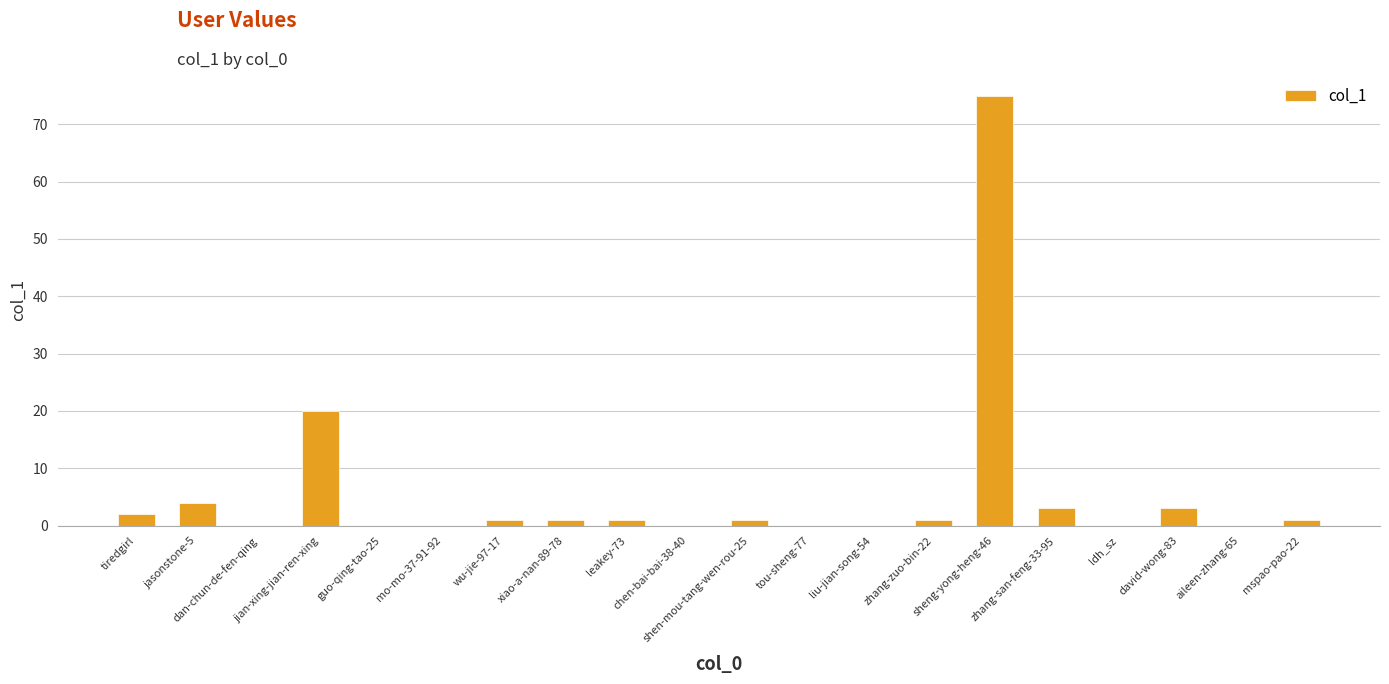

Count the number of categories in the chart.

20